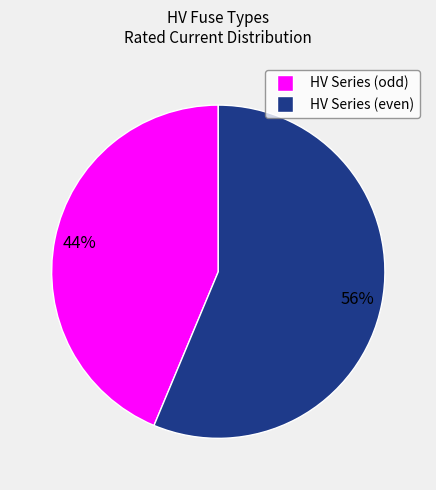

Is there a majority slice in this chart?

Yes